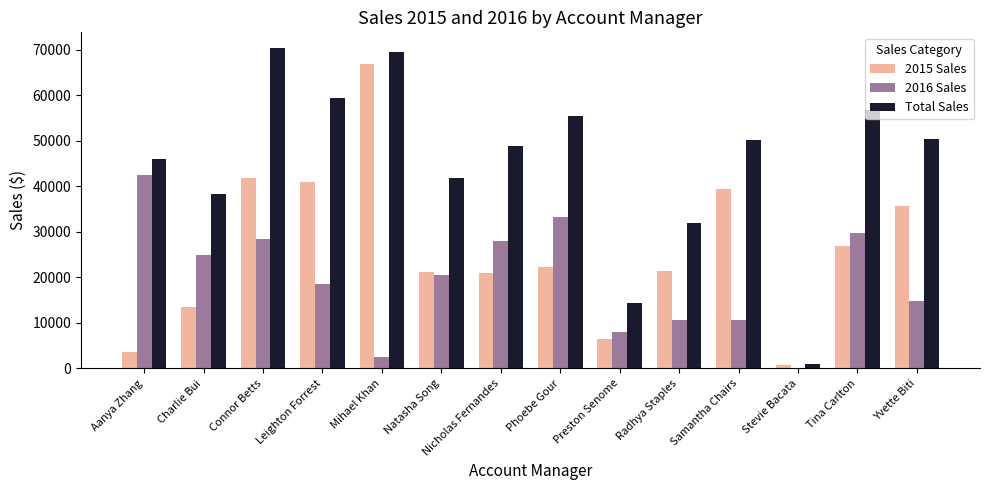

What is the highest value of the 2015 Sales series?

66900.4